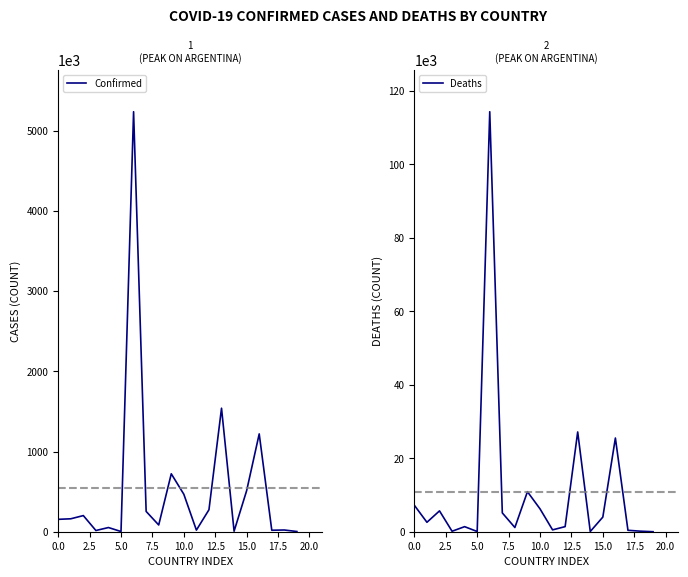

True or false: Deaths and Confirmed cross at least once.

False